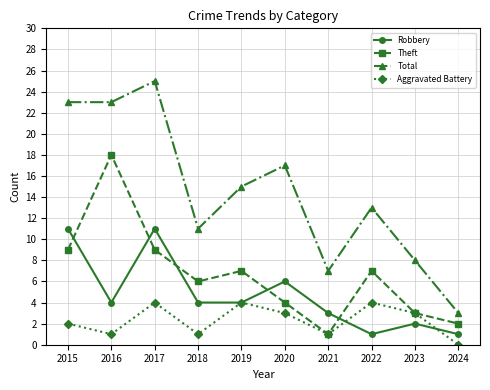

At which label does Theft reach its peak?

2016